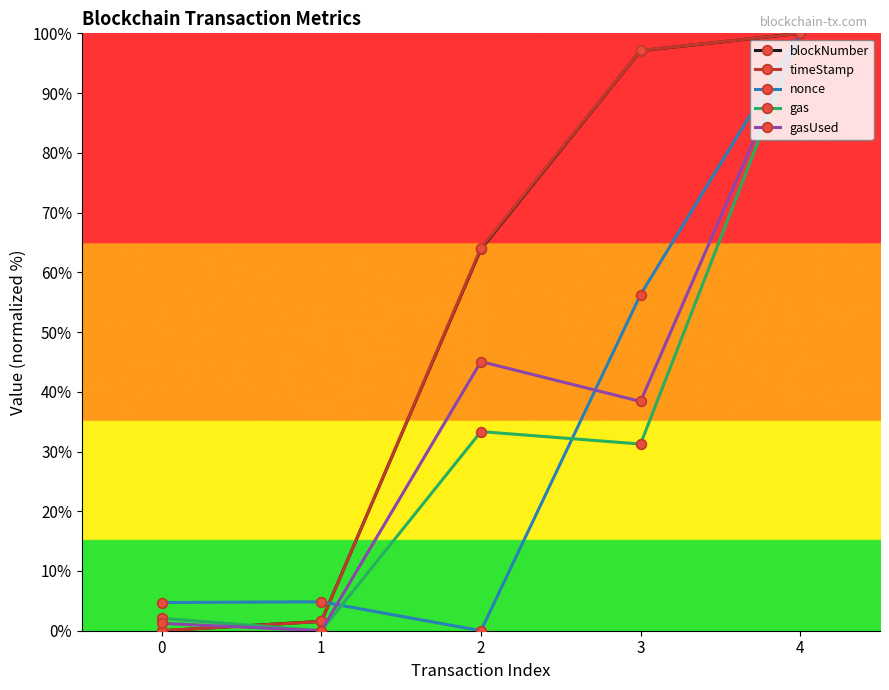

Between 1 and 2, which series saw the biggest shift?

timeStamp